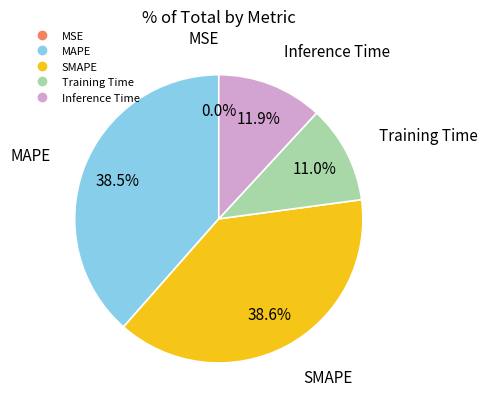

Combined, do MAPE and SMAPE account for over 50%?

Yes